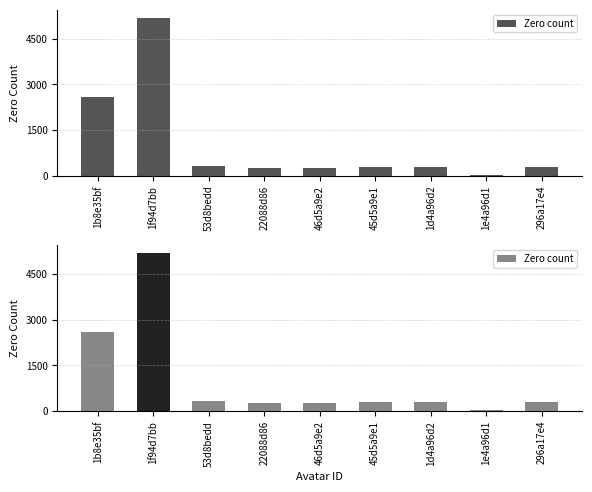

At which category does the chart reach its minimum across all series?

1e4a96d1